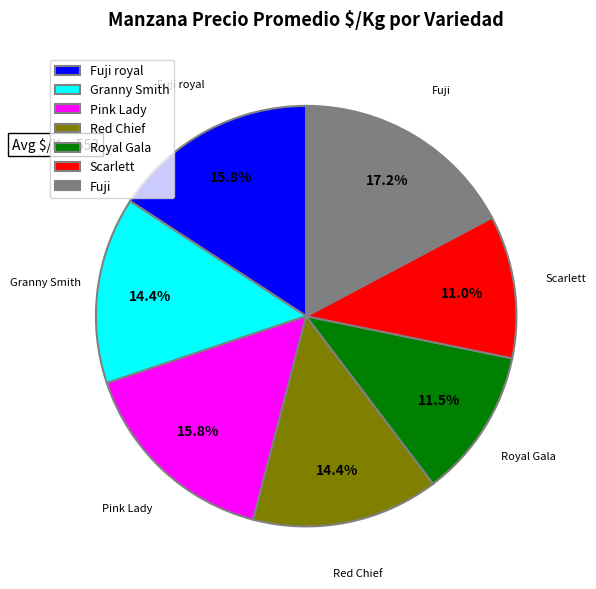

To the nearest percent, what portion does Fuji represent?

17%